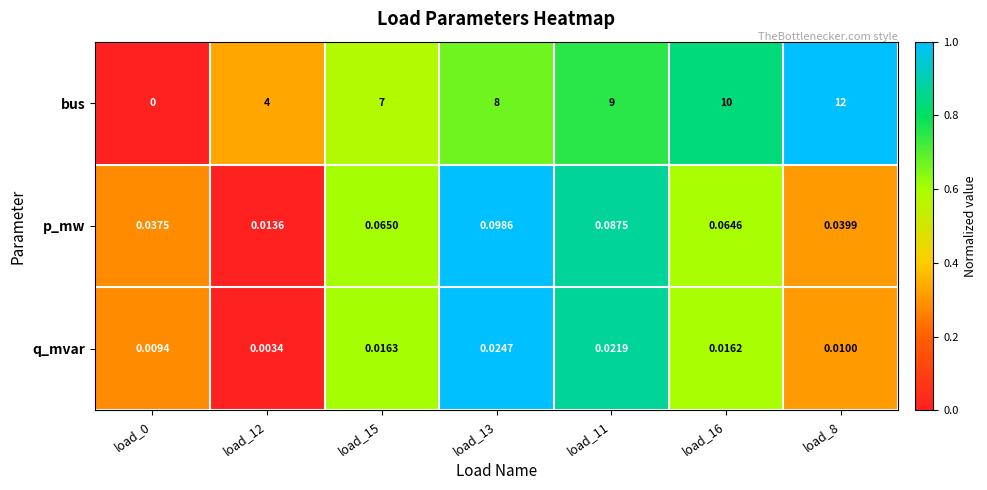

Which series has the largest range (max minus min)?

bus